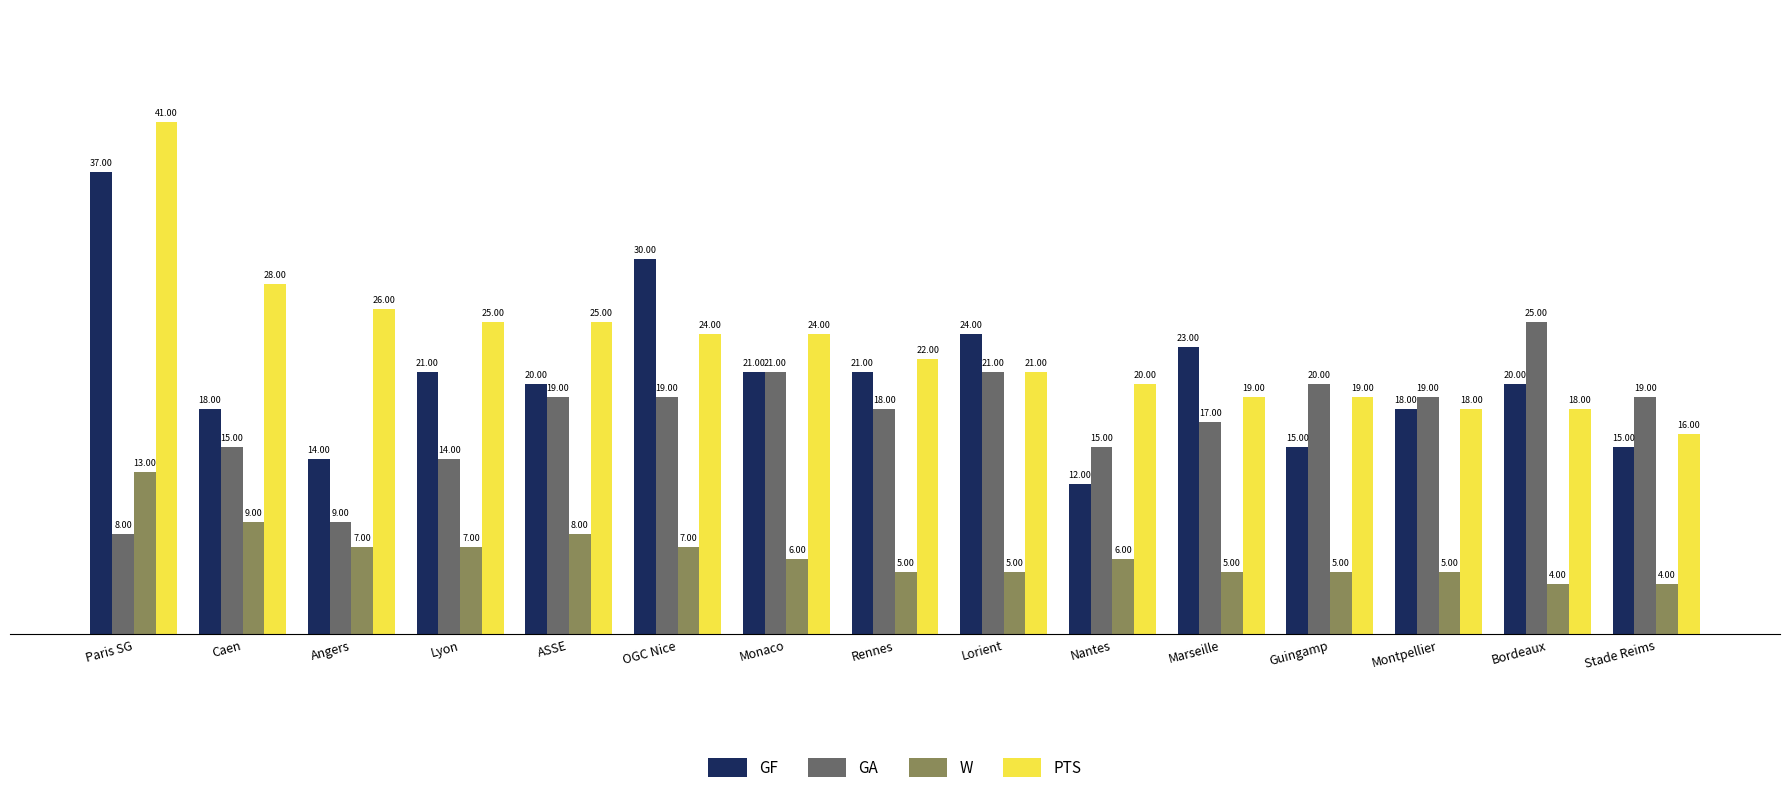

At which category is the sum across all series the highest?

Paris SG